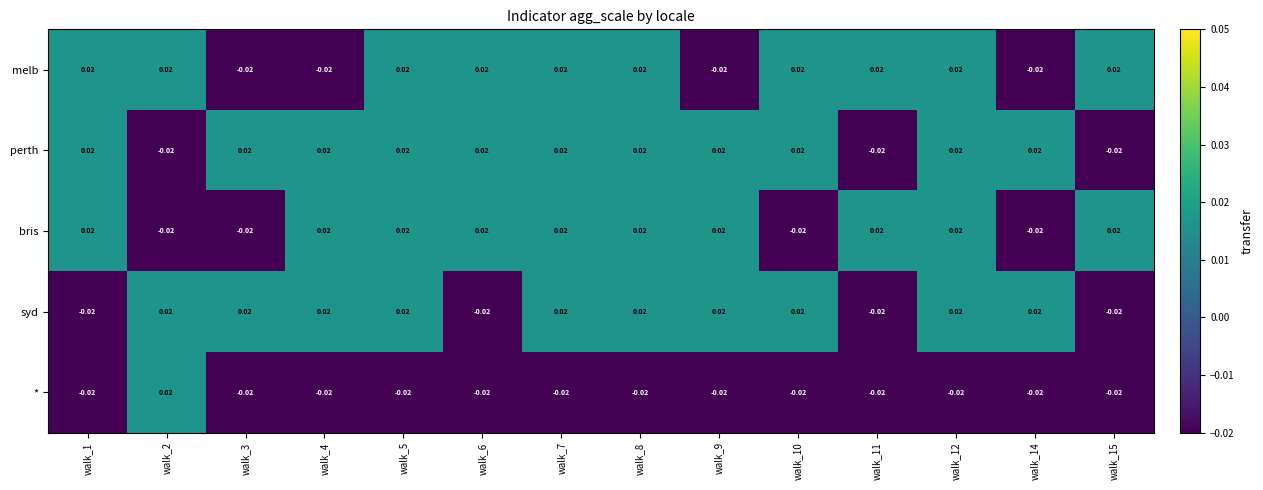

Is the value of bris at walk_14 greater than the value of syd at walk_4?

No